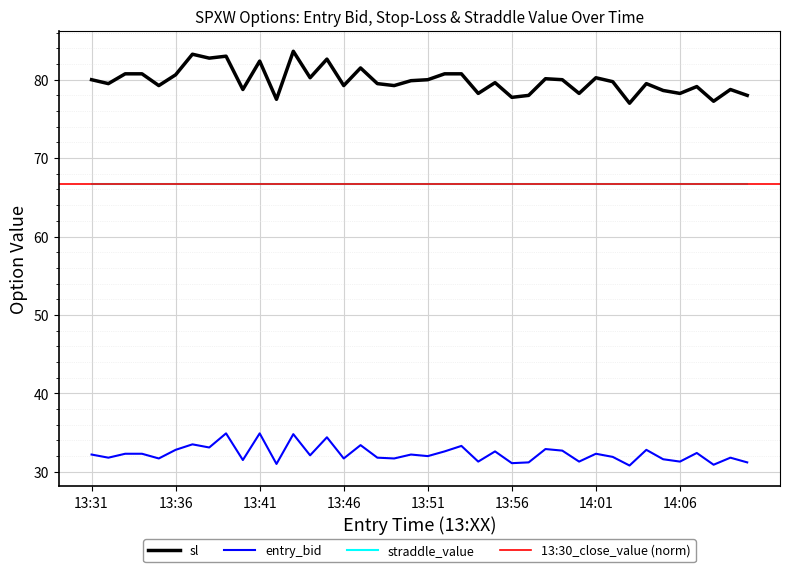

The entry_bid series shows 45.4 at 14:07. True or false?

False